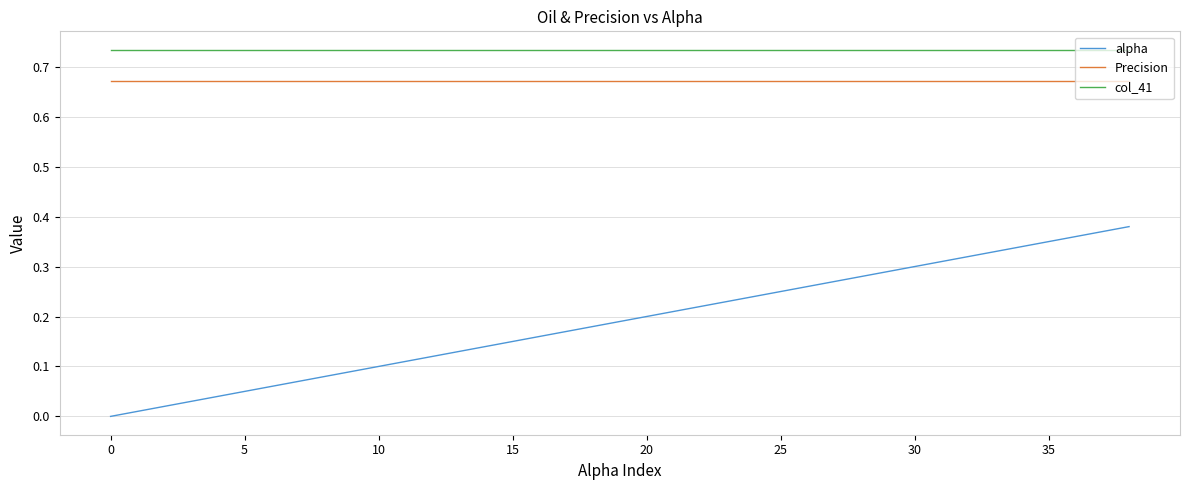

True or false: Precision and col_41 intersect in this chart.

False